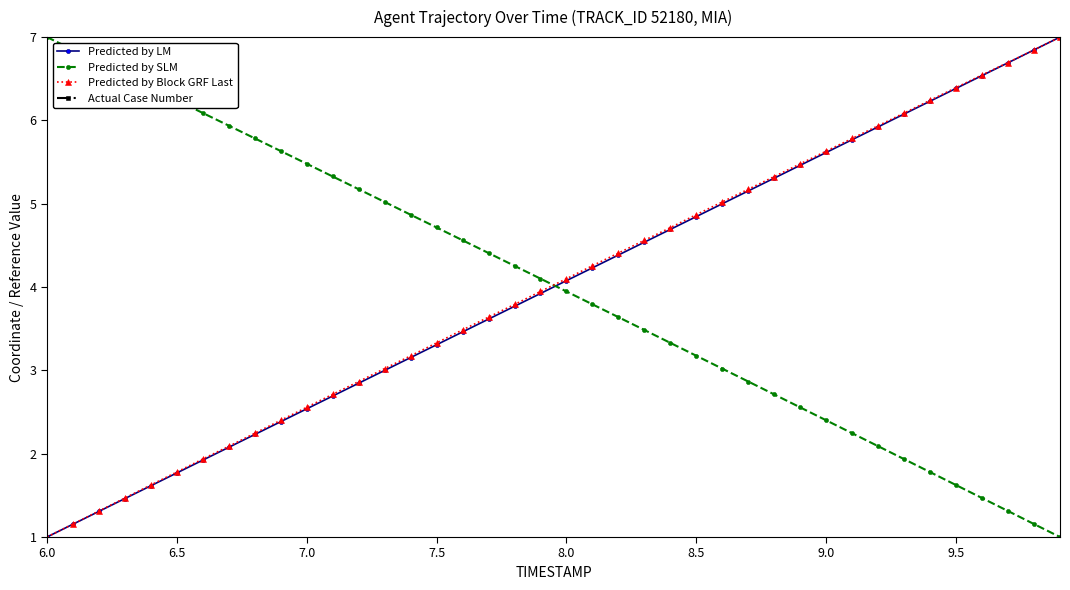

Which category has the lowest value in the Predicted by Block GRF Last series?

6.0